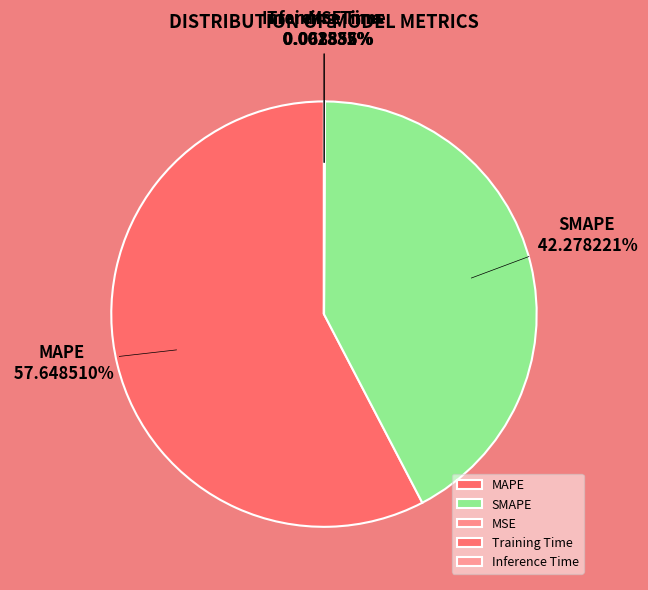

Is there any slice that represents more than half of the pie?

Yes